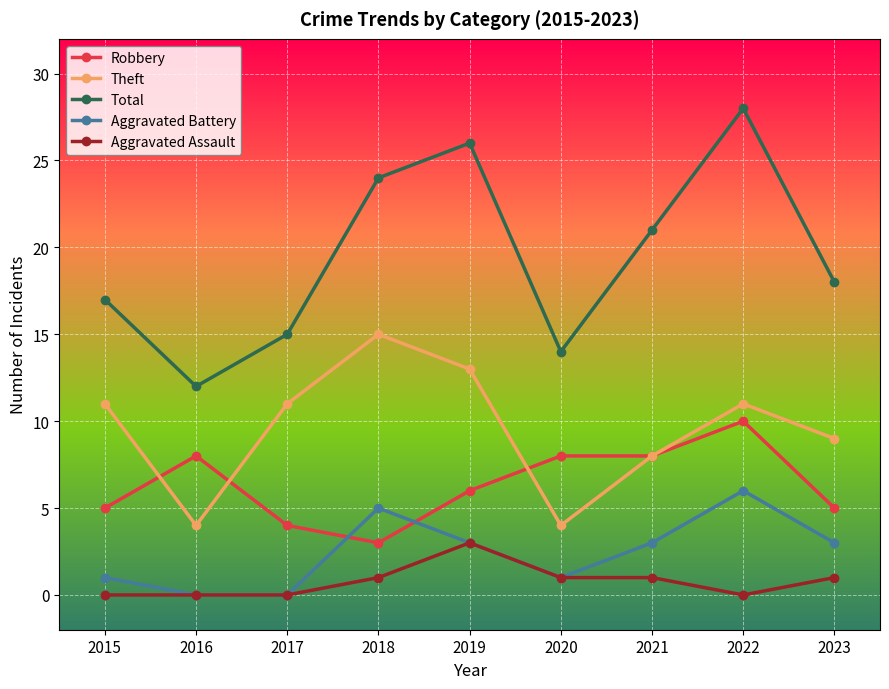

What is the spread (max minus min) of values at 2019?

23